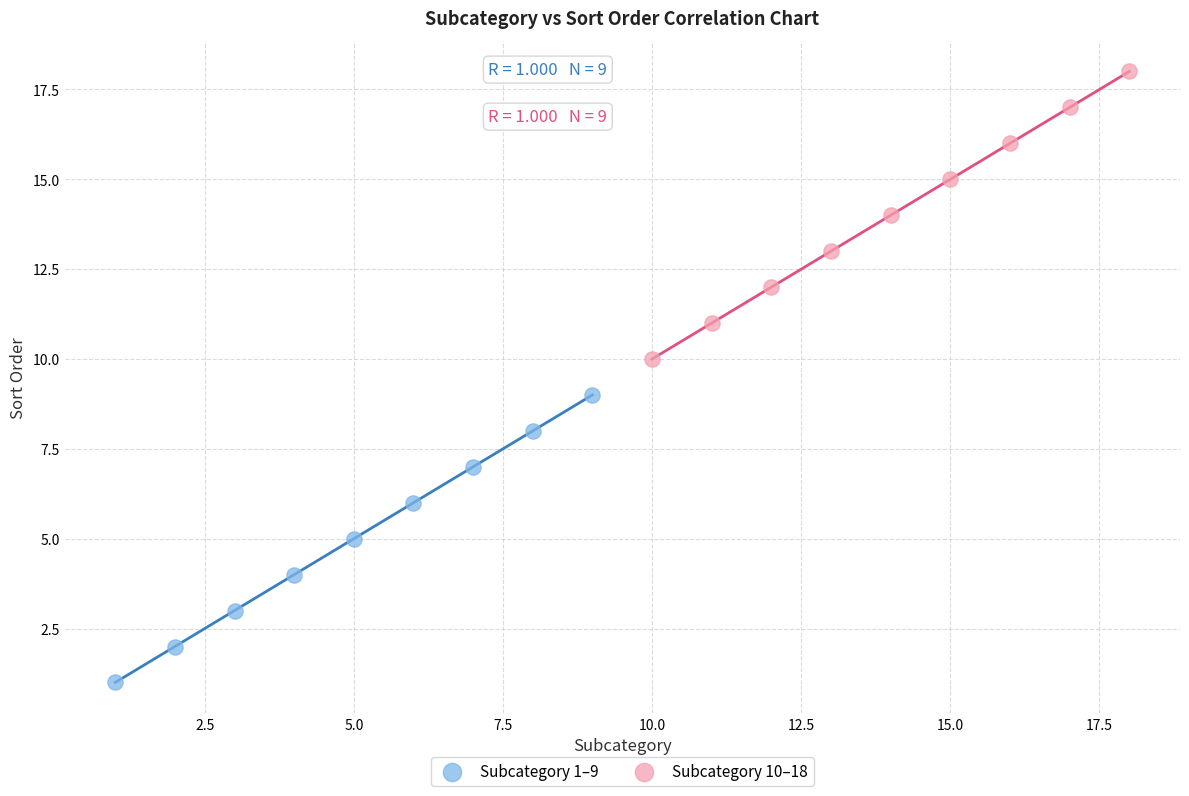

Which series reaches the minimum Y coordinate?

Subcategory 1–9